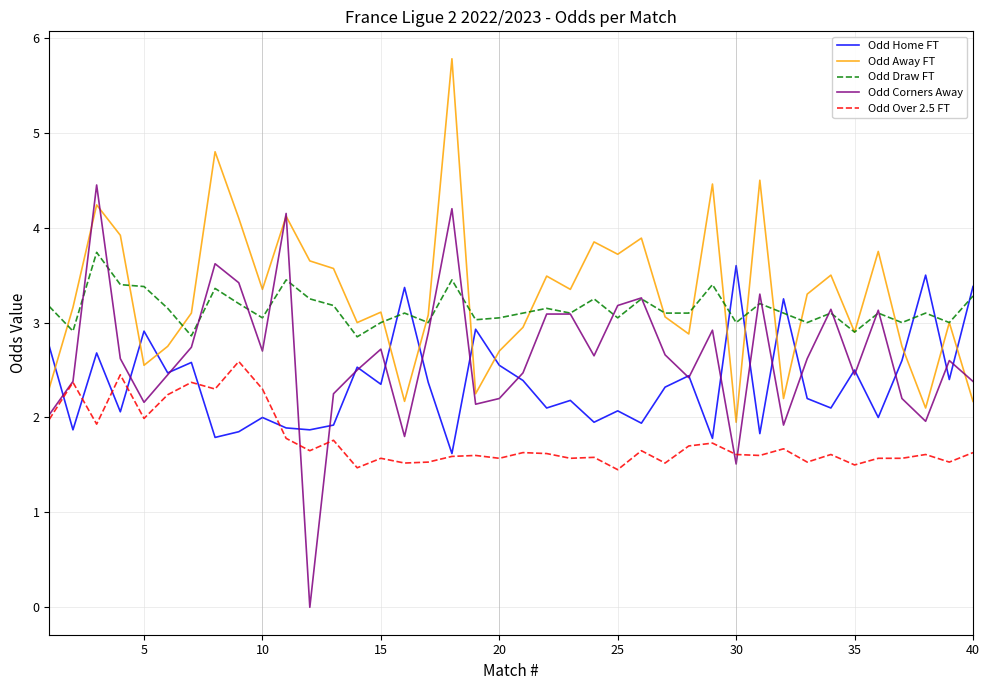

Which series ends up on top after the final intersection of Odd Home FT and Odd Draw FT?

Odd Home FT